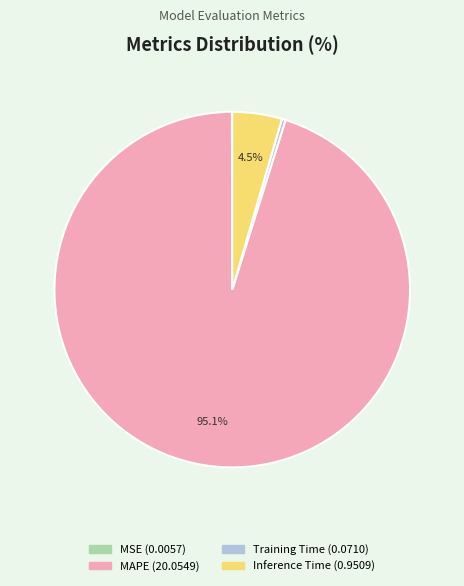

The MAPE slice represents 84% of the pie. True or false?

False